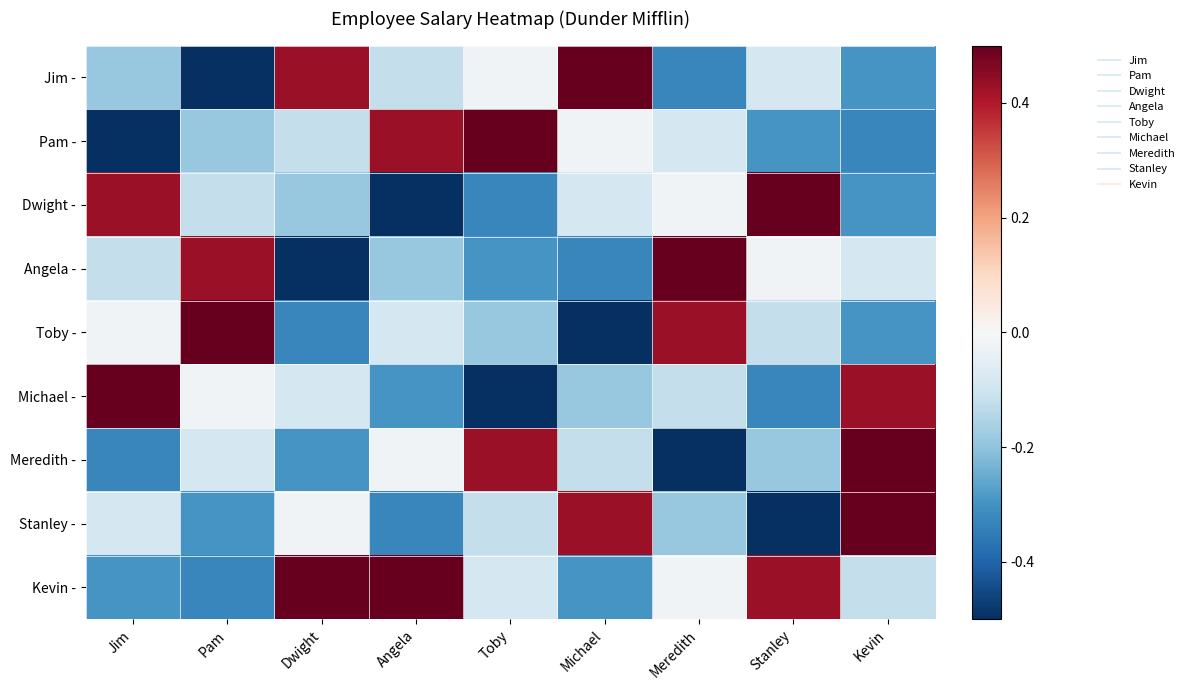

Which series has the widest spread of values?

Jim -